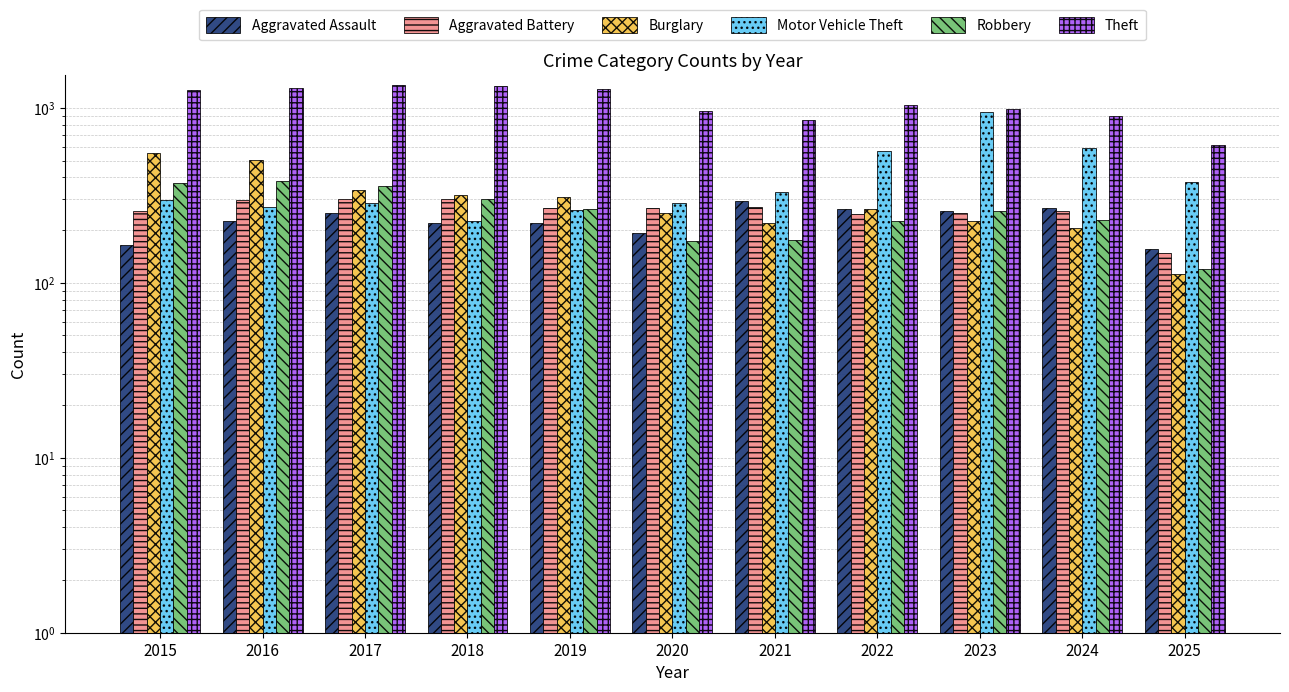

Is the value of Aggravated Battery at 2022 greater than the value of Theft at 2020?

No